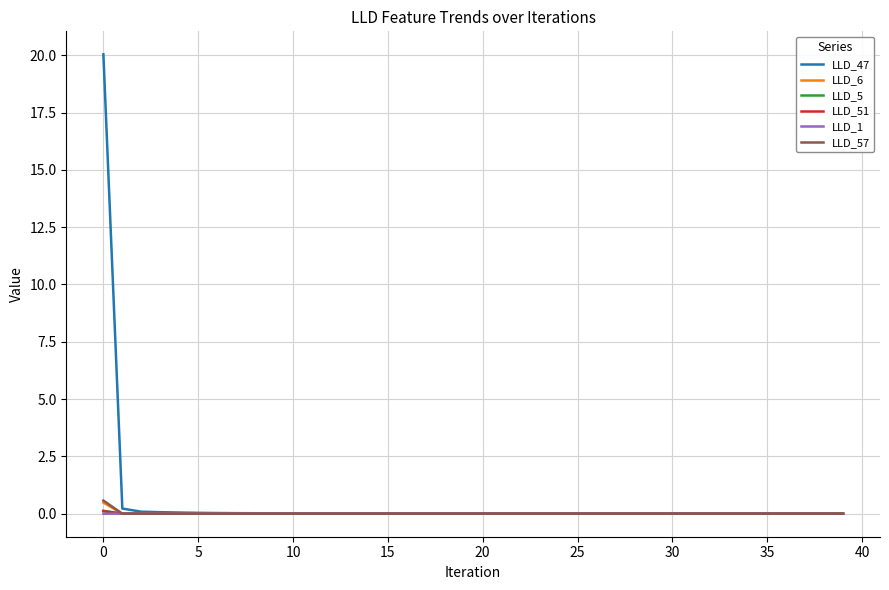

Which series has the widest spread of values?

LLD_47